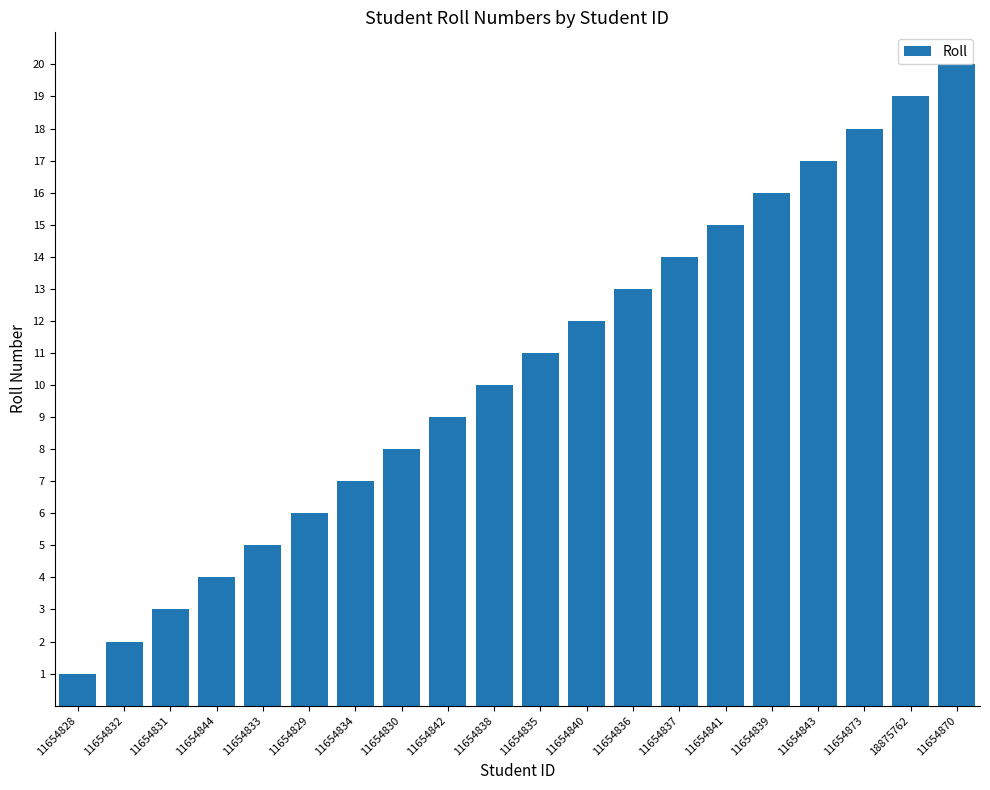

Rank the categories by value from lowest to highest.

11654828, 11654832, 11654831, 11654844, 11654833, 11654829, 11654834, 11654830, 11654842, 11654838, 11654835, 11654840, 11654836, 11654837, 11654841, 11654839, 11654843, 11654873, 18875762, 11654870